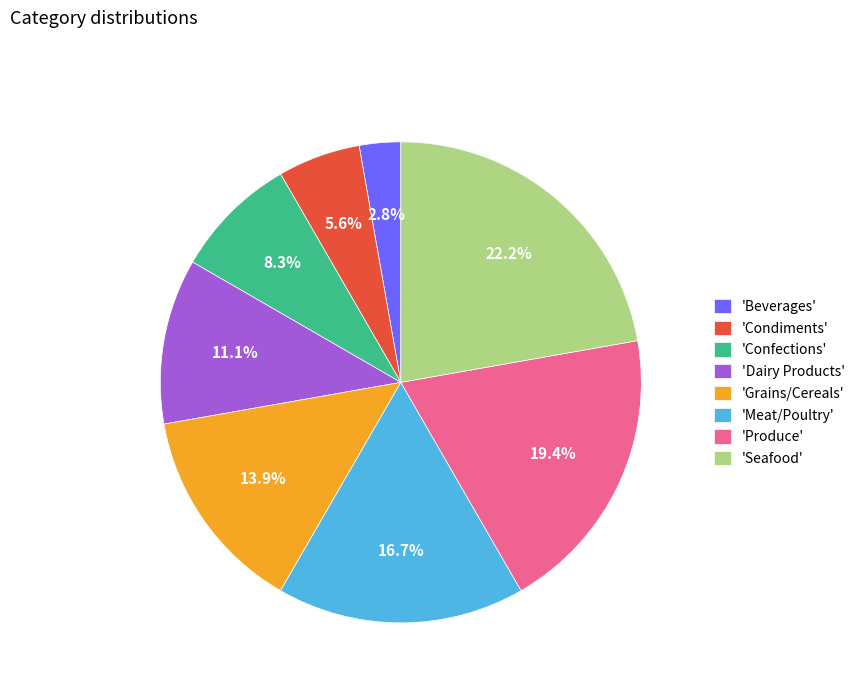

Count the number of slices in the pie.

8